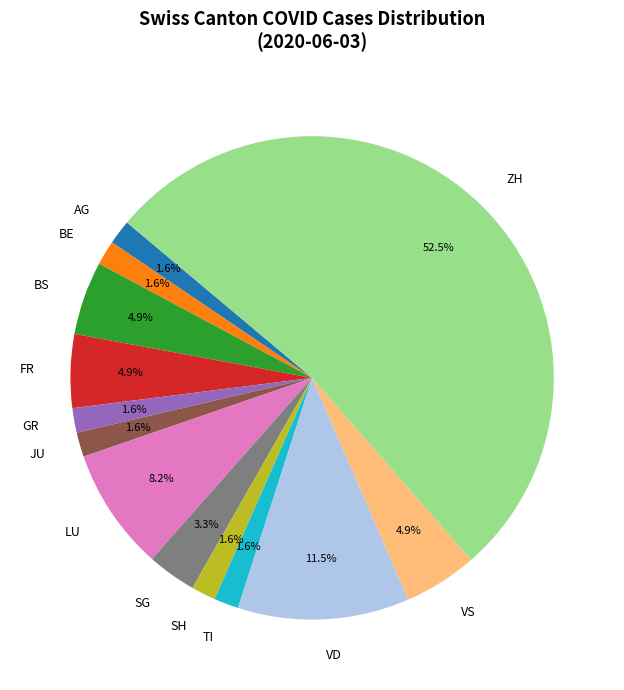

The FR slice represents 5% of the pie. True or false?

True